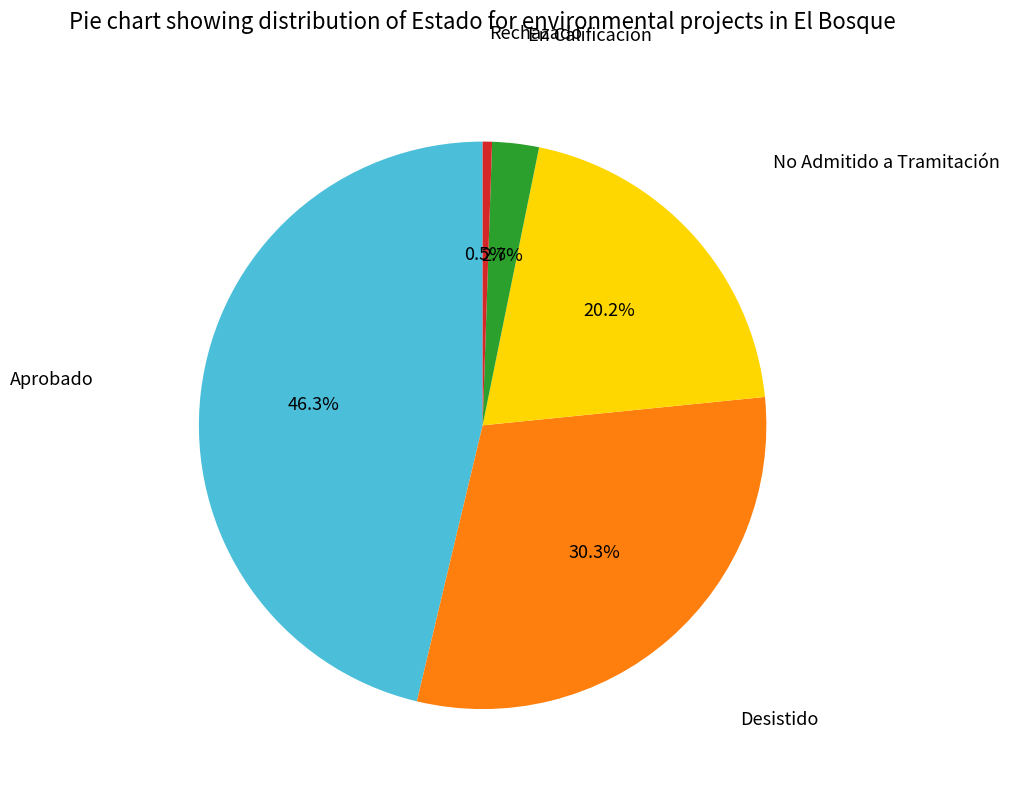

Rank the categories by value from highest to lowest.

Aprobado, Desistido, No Admitido a Tramitación, En Calificación, Rechazado